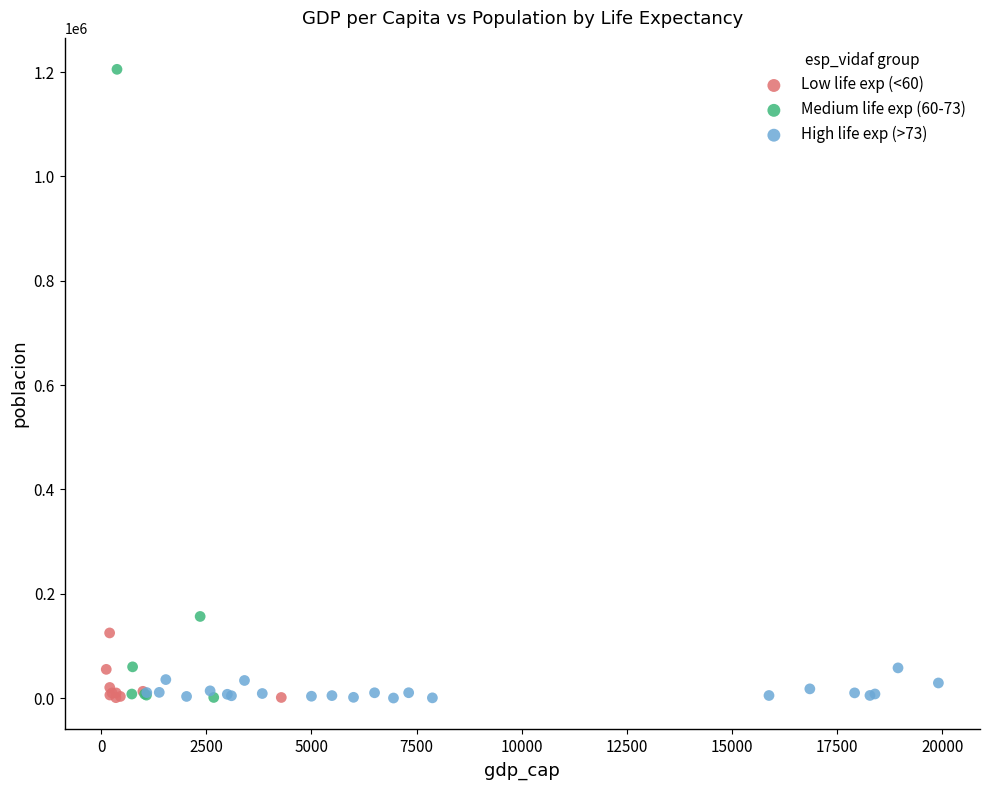

What are all the series names shown in the legend?

Low life exp (<60), Medium life exp (60-73), High life exp (>73)